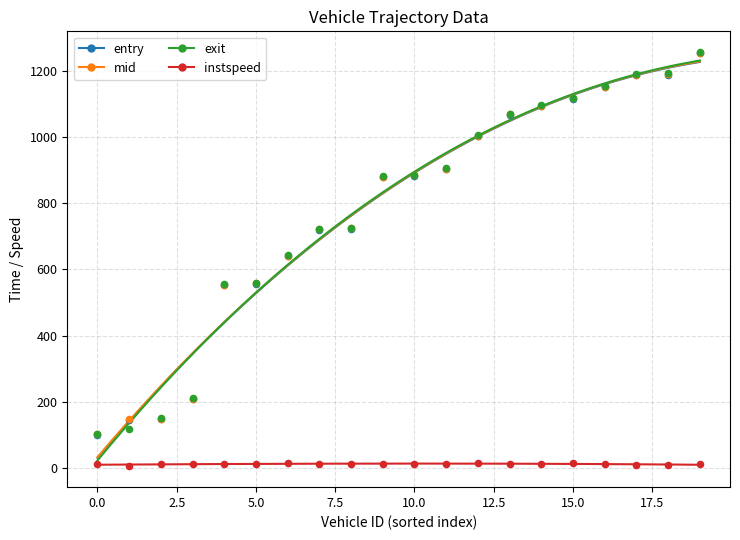

Which series contains the lowest Y value?

instspeed